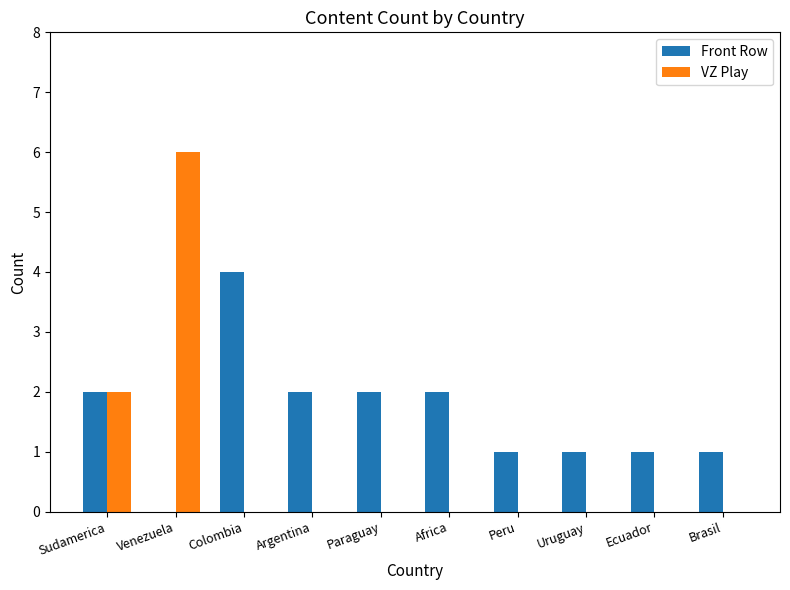

What is the spread (max minus min) of values at Argentina?

2